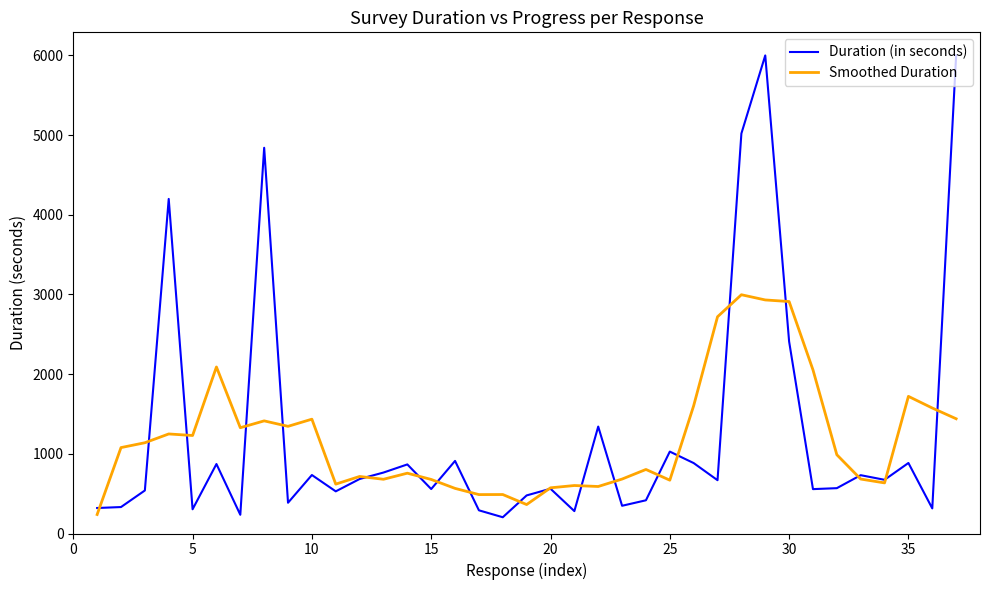

What is the greatest value displayed?

6000.0